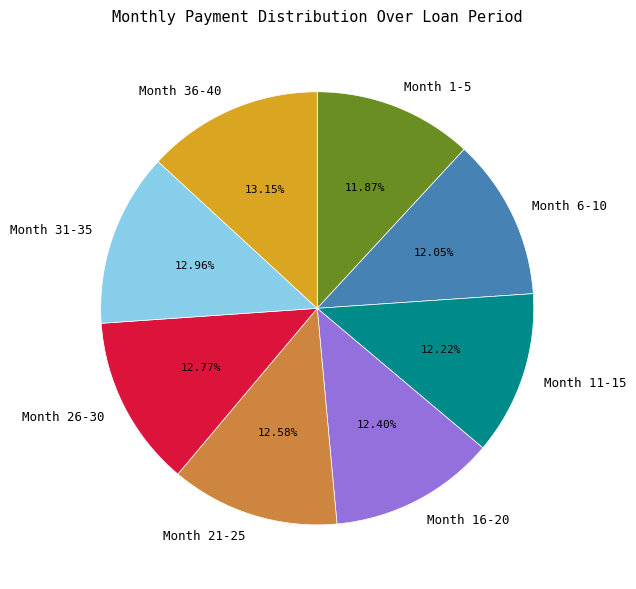

Is there any slice that represents more than half of the pie?

No